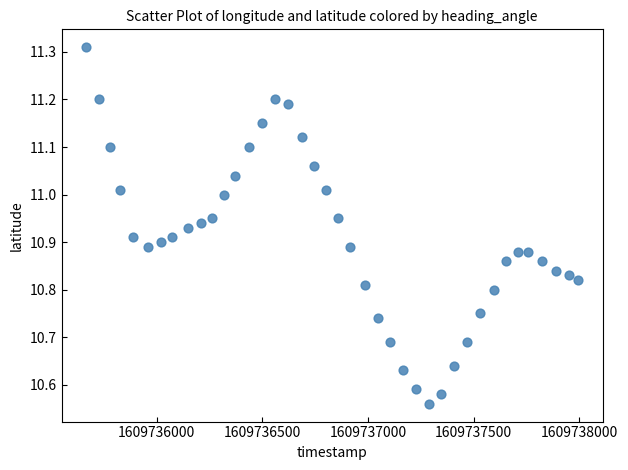

What is the range of X values (max minus min)?

2328.0